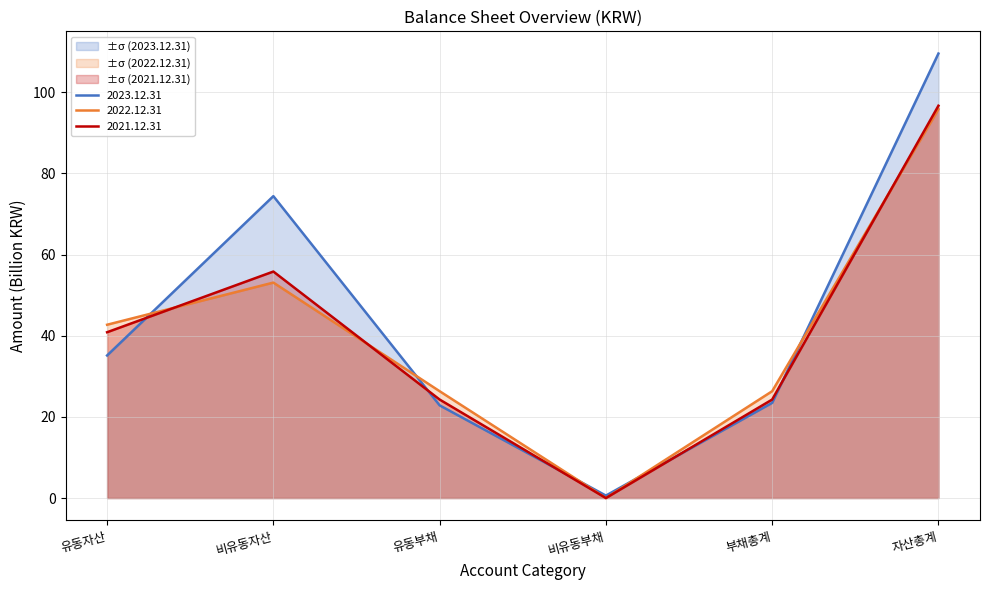

Between 비유동자산 and 자산총계, which series saw the biggest shift?

2022.12.31